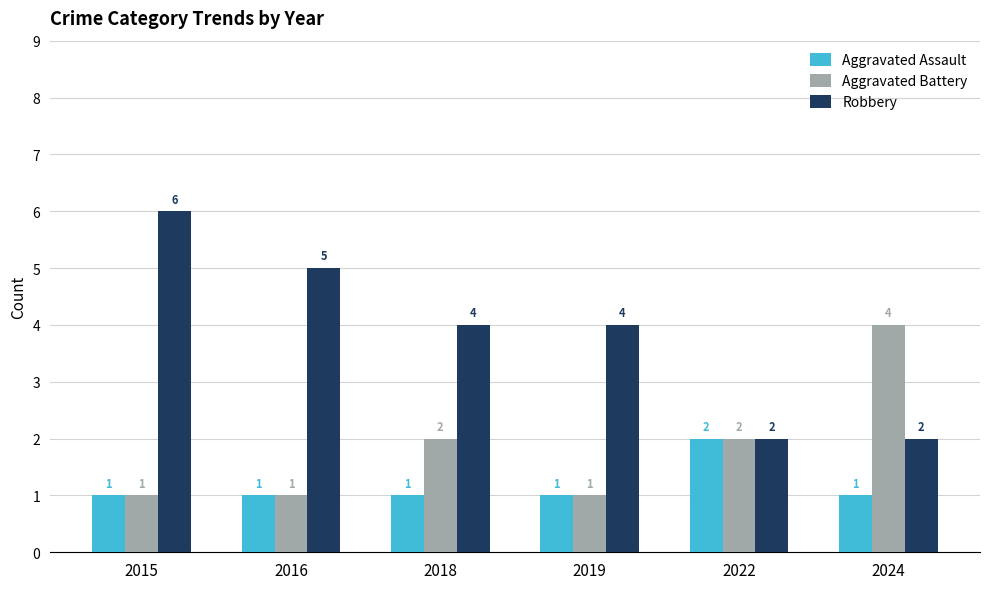

Does the chart contain any negative values?

No